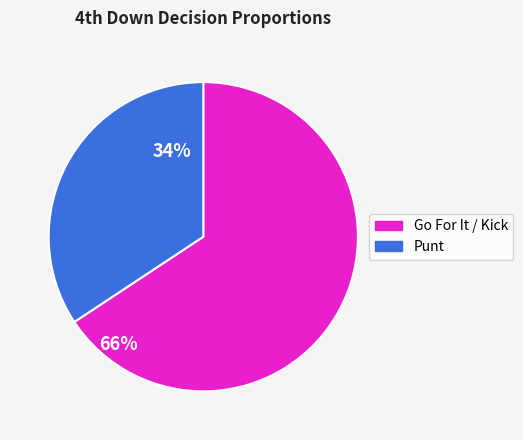

Is there any slice that represents more than half of the pie?

Yes